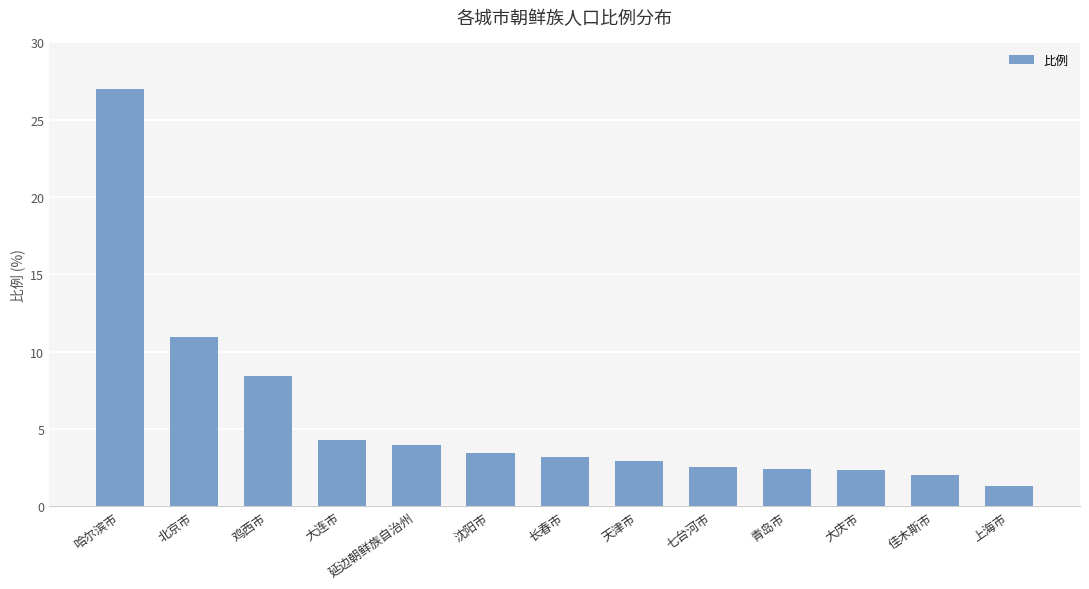

How many bars are there in total?

13